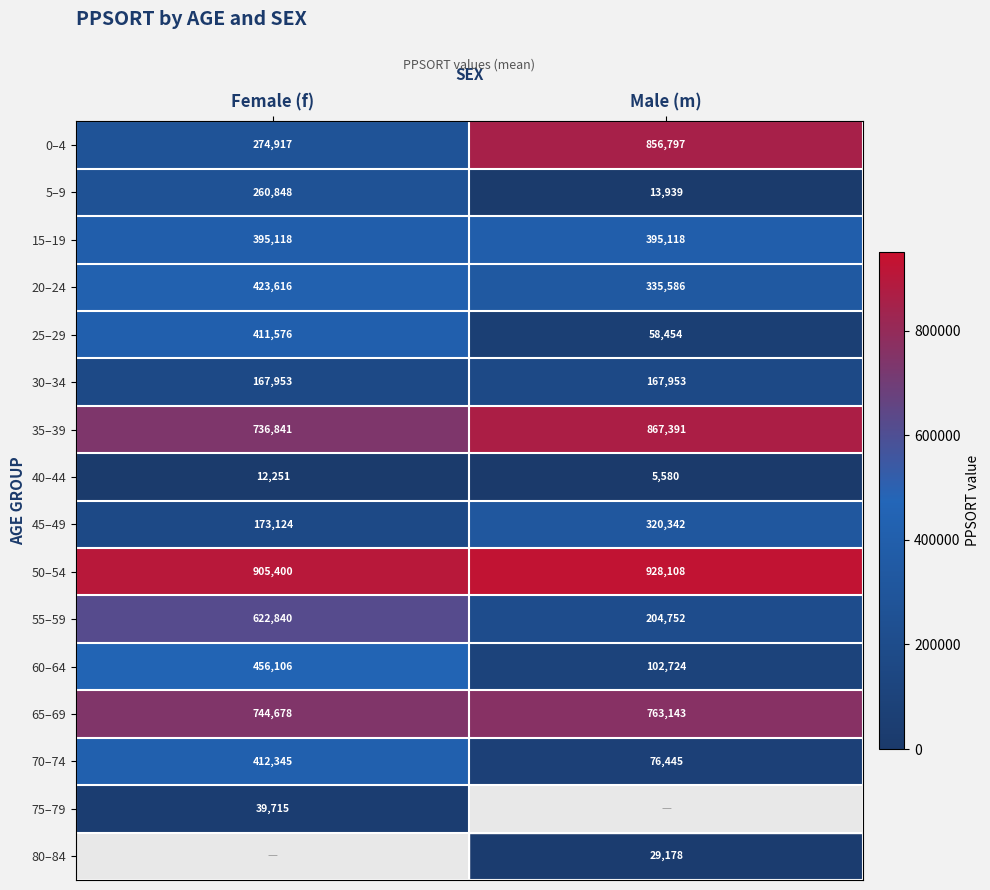

Count the number of categories in the chart.

2